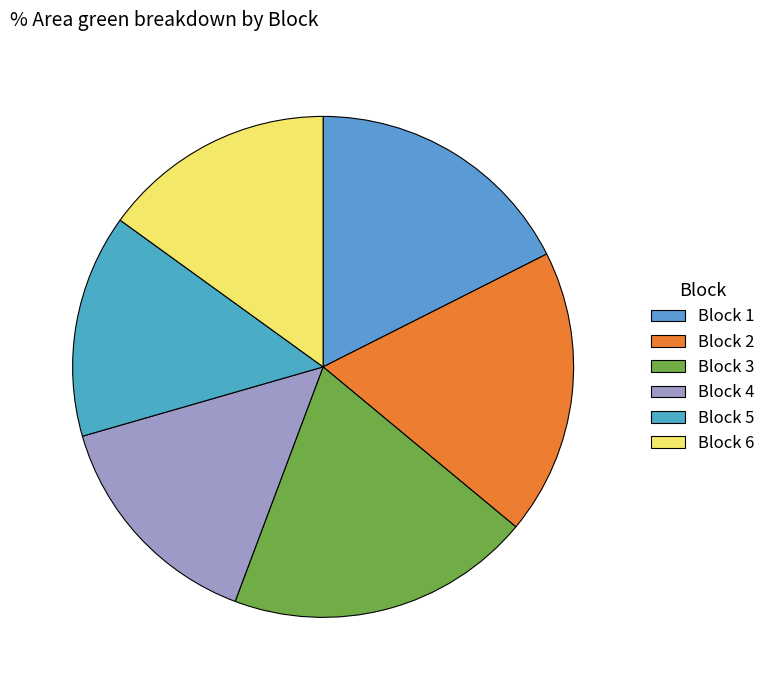

To the nearest percent, what is the combined percentage of Block 5 and Block 3?

34%